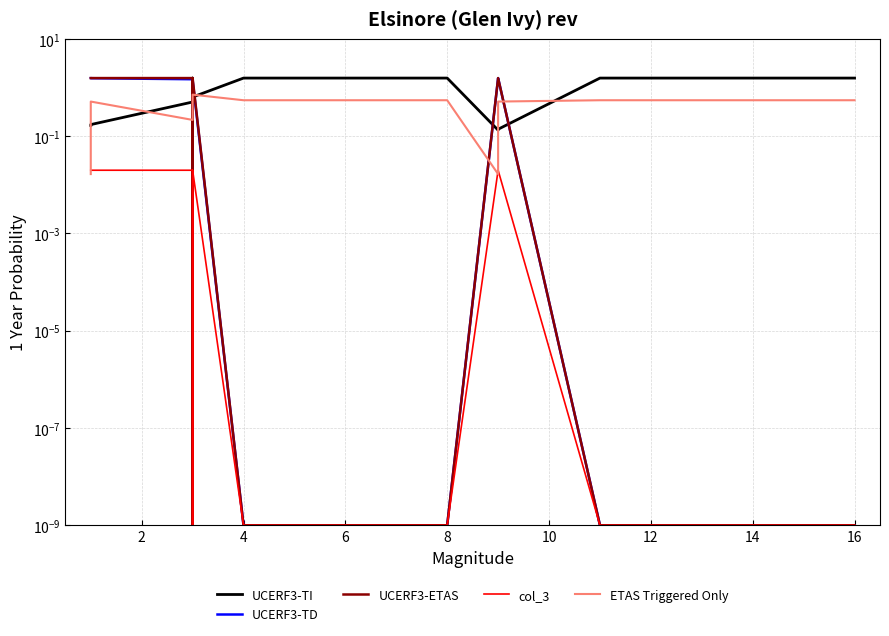

Where is the first local minimum for UCERF3-TD?

6